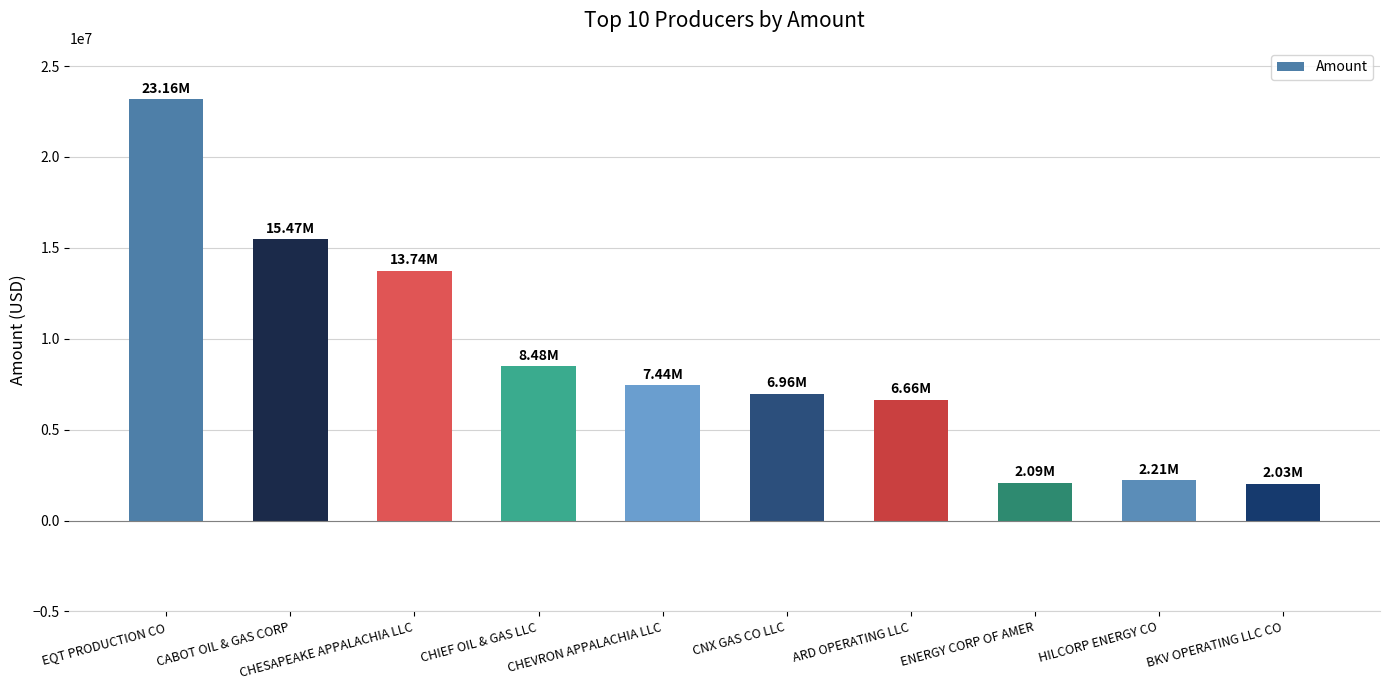

The chart shows a value of 2034100 at BKV OPERATING LLC CO. True or false?

True